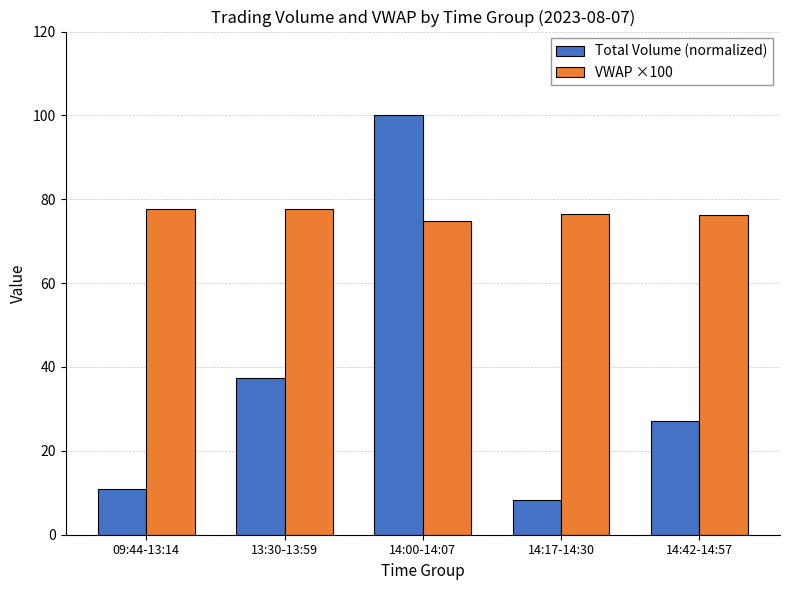

What is the approximate value of Total Volume (normalized) at 14:42-14:57?

27.2